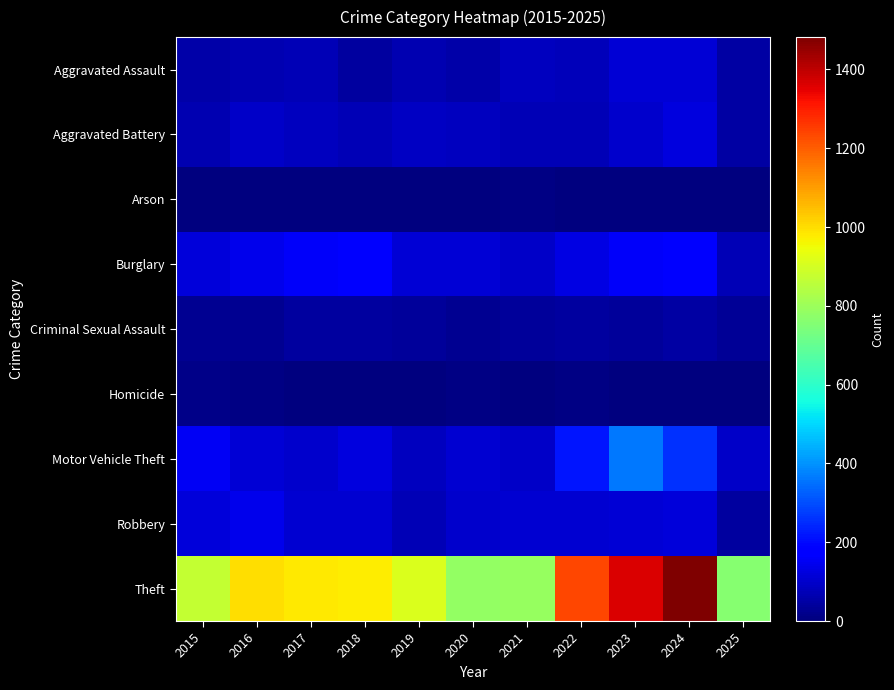

Which series has the widest spread of values?

Theft